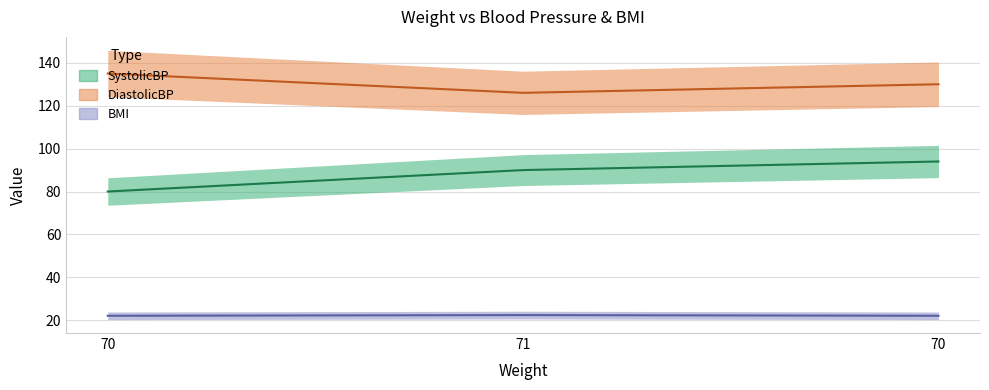

What is the label of the 1st point from the right?

70